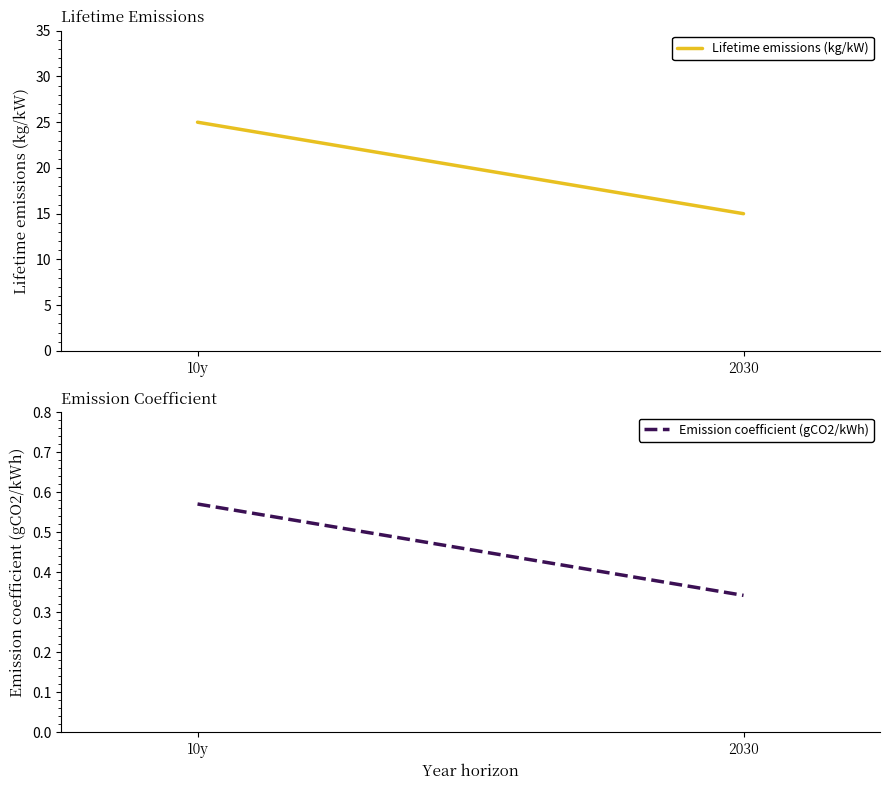

Which has a higher value, 10y or 2030?

10y